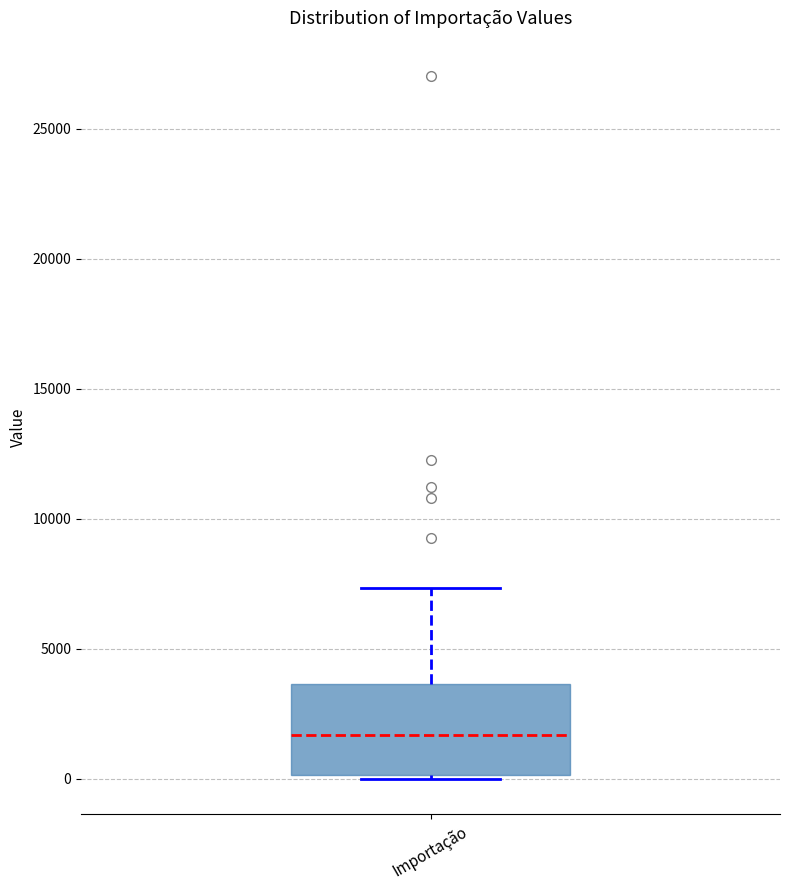

Transcribe this box plot: give where the median line is, the range the box spans, and where the two whiskers end, as read against the y-axis. The values are not printed on the chart, so give them approximately, as read against the axis.

median 1500, box 0 to 3500, whiskers 0 to 7500